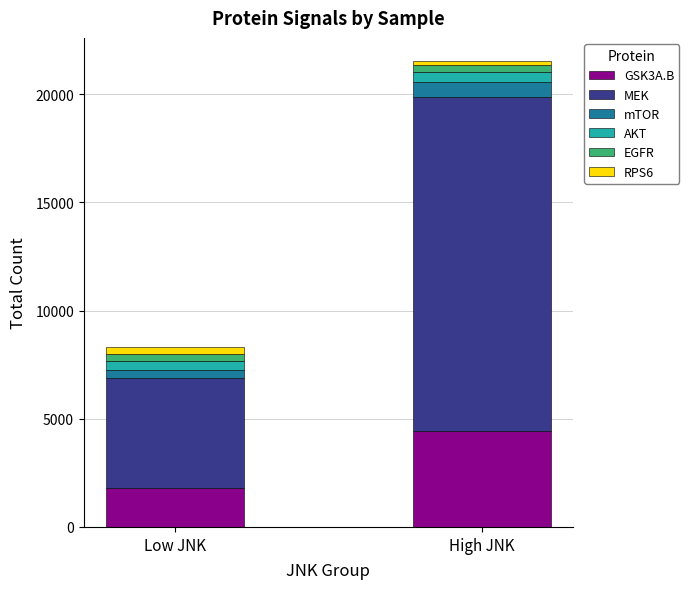

Reading right to left, transcribe the values for GSK3A.B.

4446	1778